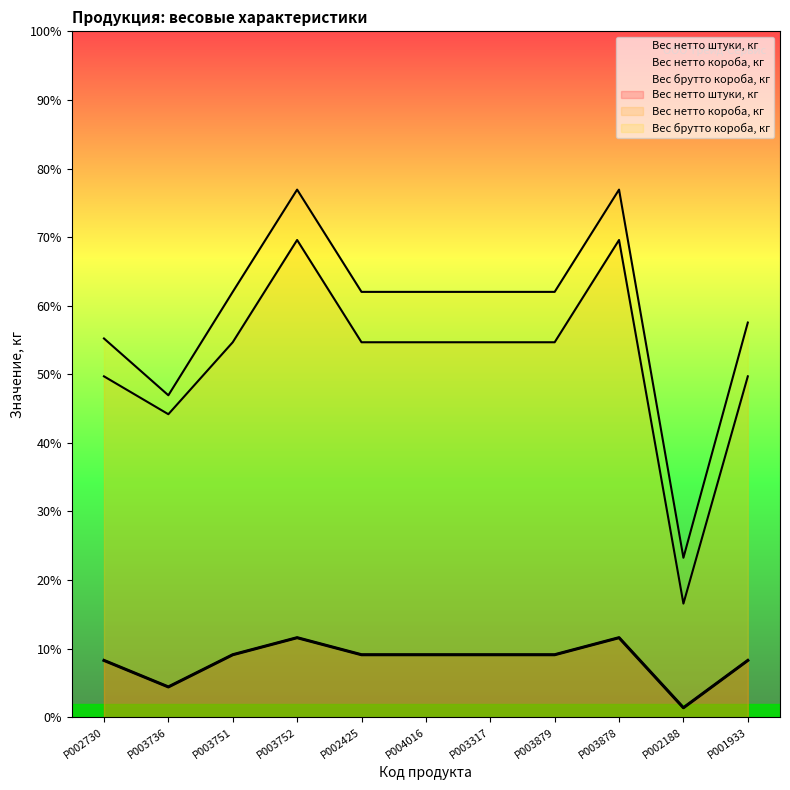

Is it true that Вес брутто короба, кг equals 0.8 at P002188?

True